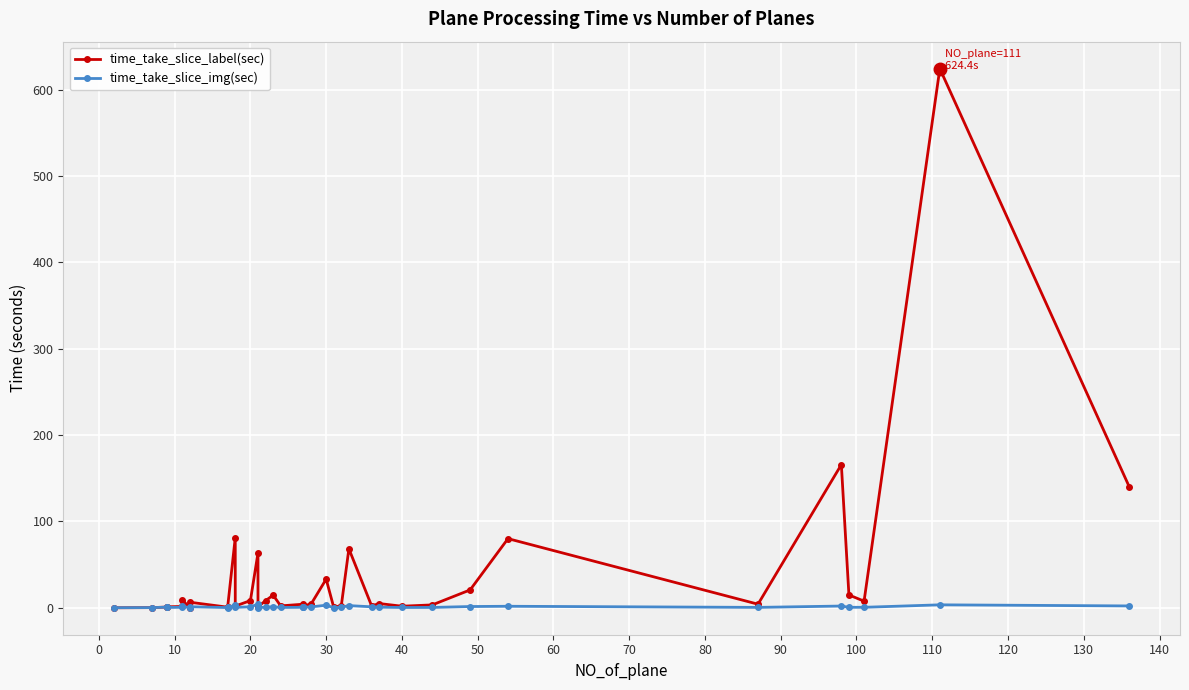

What are all the series names shown in the legend?

time_take_slice_label(sec), time_take_slice_img(sec)